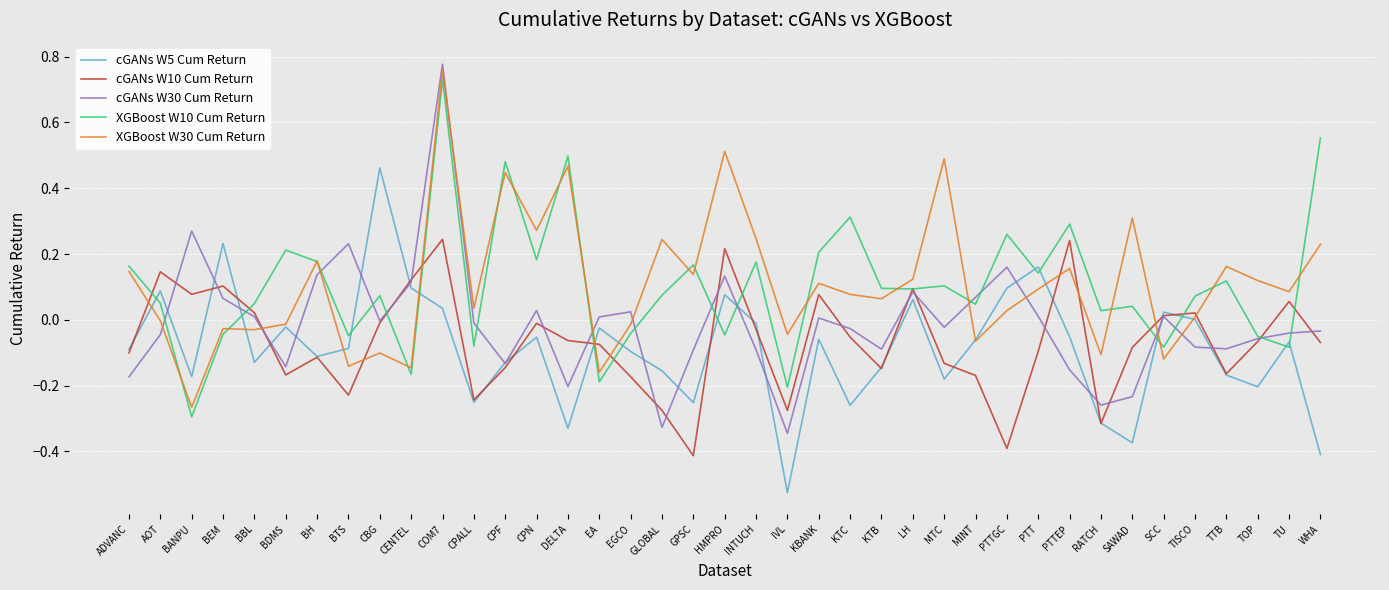

Between which two adjacent categories do cGANs W5 Cum Return and XGBoost W10 Cum Return first intersect?

ADVANC and AOT